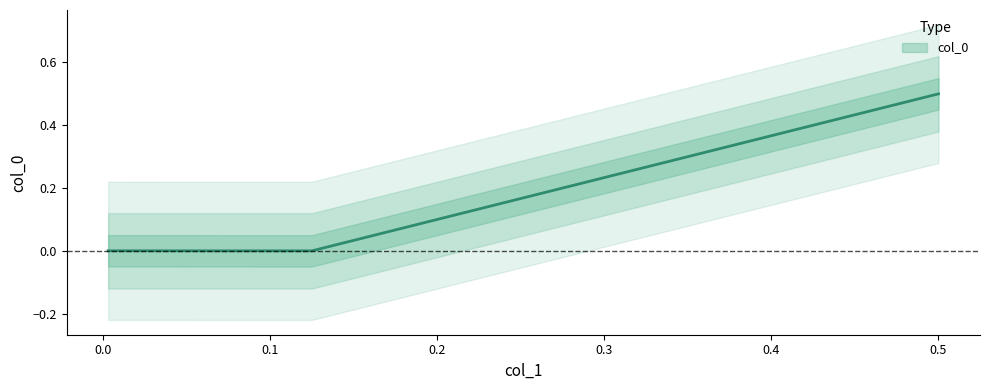

Does the chart display data point markers on the line(s)?

No